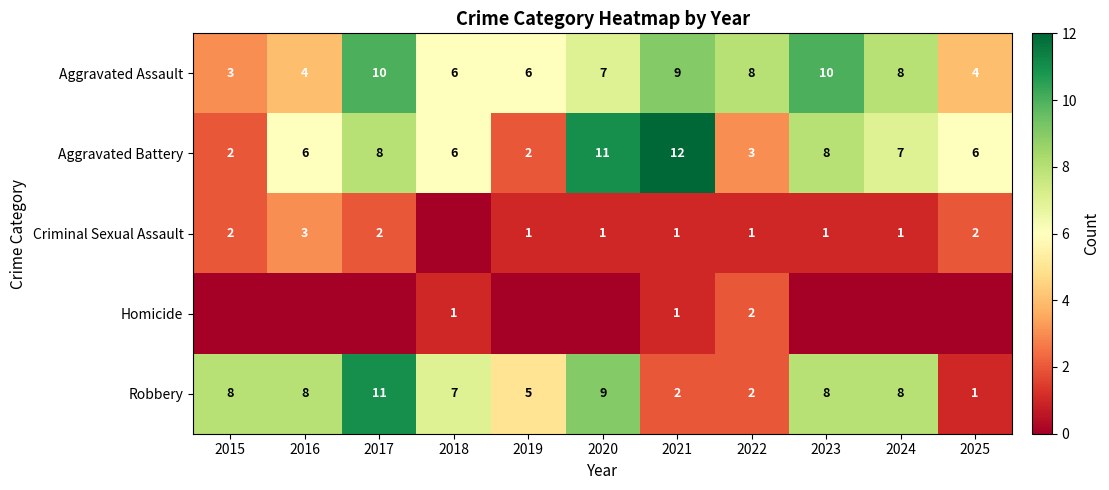

How many distinct data groups are displayed?

5